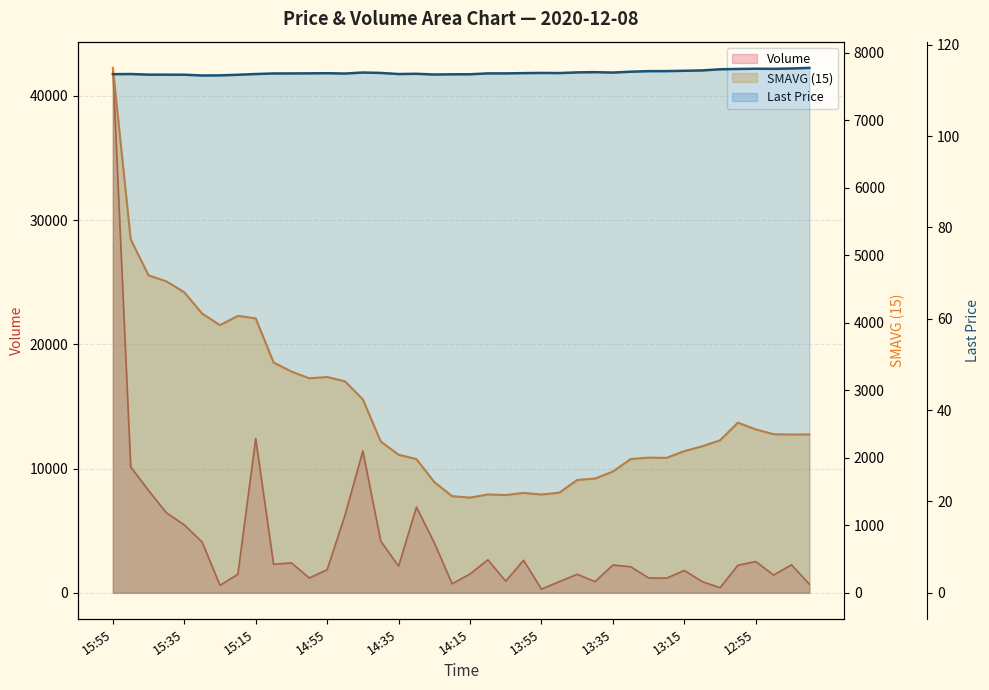

What is the difference between the second highest and second lowest values in the SMAVG (15) series?

3803.0